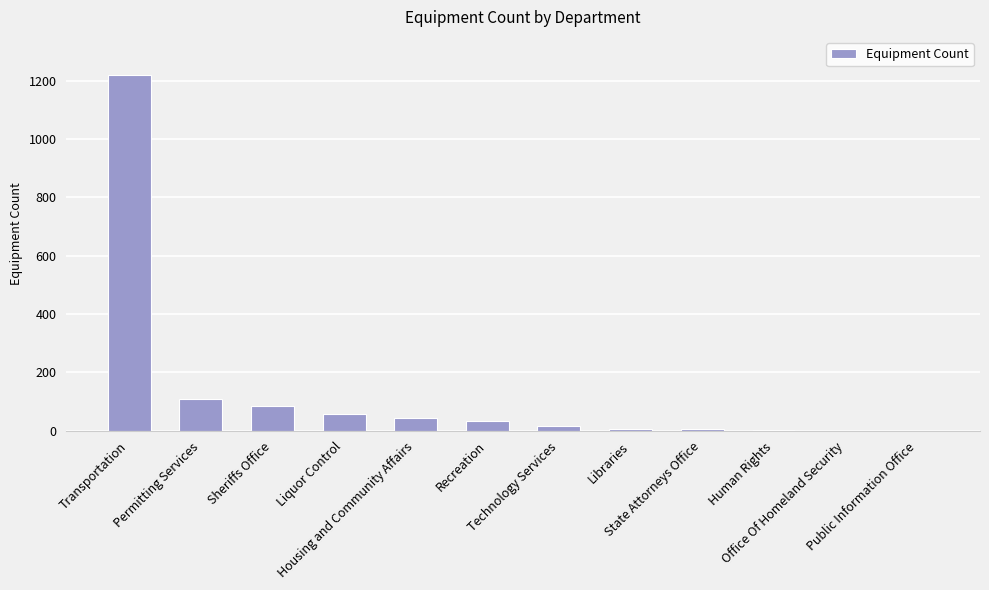

What is the sum of all values?

1582